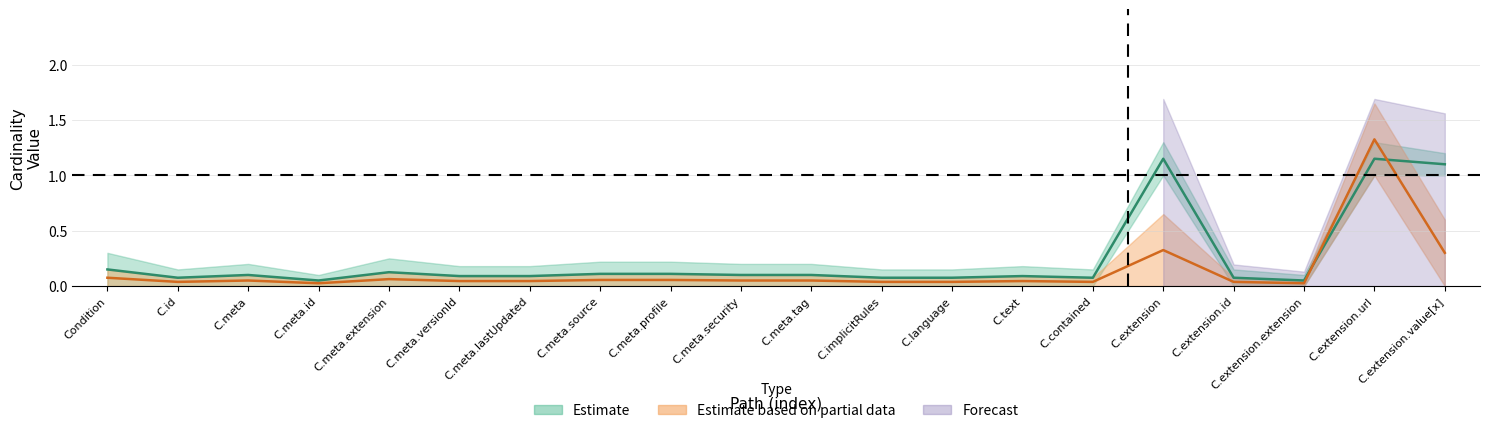

Reading right to left, extract all data points from this chart.

min_vals: Condition.extension.value[x]=1.0	Condition.extension.url=1.0	Condition.extension.extension=0.0	Condition.extension.id=0.0	Condition.extension=1.0	Condition.contained=0.0	Condition.text=0.0	Condition.language=0.0	Condition.implicitRules=0.0	Condition.meta.tag=0.0	Condition.meta.security=0.0	Condition.meta.profile=0.0	Condition.meta.source=0.0	Condition.meta.lastUpdated=0.0	Condition.meta.versionId=0.0	Condition.meta.extension=0.0	Condition.meta.id=0.0	Condition.meta=0.0	Condition.id=0.0	Condition=0.0
base_min: Condition.extension.value[x]=0.0	Condition.extension.url=1.0	Condition.extension.extension=0.0	Condition.extension.id=0.0	Condition.extension=0.0	Condition.contained=0.0	Condition.text=0.0	Condition.language=0.0	Condition.implicitRules=0.0	Condition.meta.tag=0.0	Condition.meta.security=0.0	Condition.meta.profile=0.0	Condition.meta.source=0.0	Condition.meta.lastUpdated=0.0	Condition.meta.versionId=0.0	Condition.meta.extension=0.0	Condition.meta.id=0.0	Condition.meta=0.0	Condition.id=0.0	Condition=0.0
upper: Condition.extension.value[x]=1.2	Condition.extension.url=1.3	Condition.extension.extension=0.1	Condition.extension.id=0.1	Condition.extension=1.3	Condition.contained=0.1	Condition.text=0.2	Condition.language=0.1	Condition.implicitRules=0.1	Condition.meta.tag=0.2	Condition.meta.security=0.2	Condition.meta.profile=0.2	Condition.meta.source=0.2	Condition.meta.lastUpdated=0.2	Condition.meta.versionId=0.2	Condition.meta.extension=0.2	Condition.meta.id=0.1	Condition.meta=0.2	Condition.id=0.1	Condition=0.3